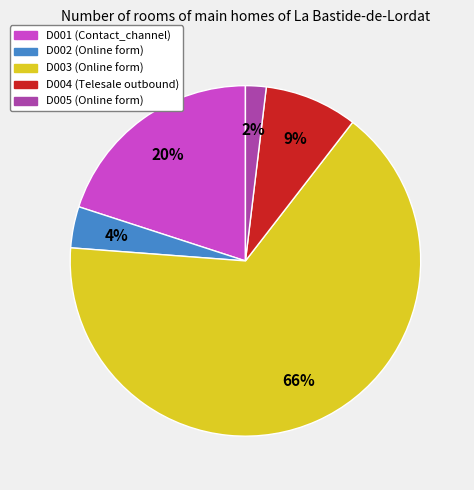

Which has a higher value, D005 or D002?

D002